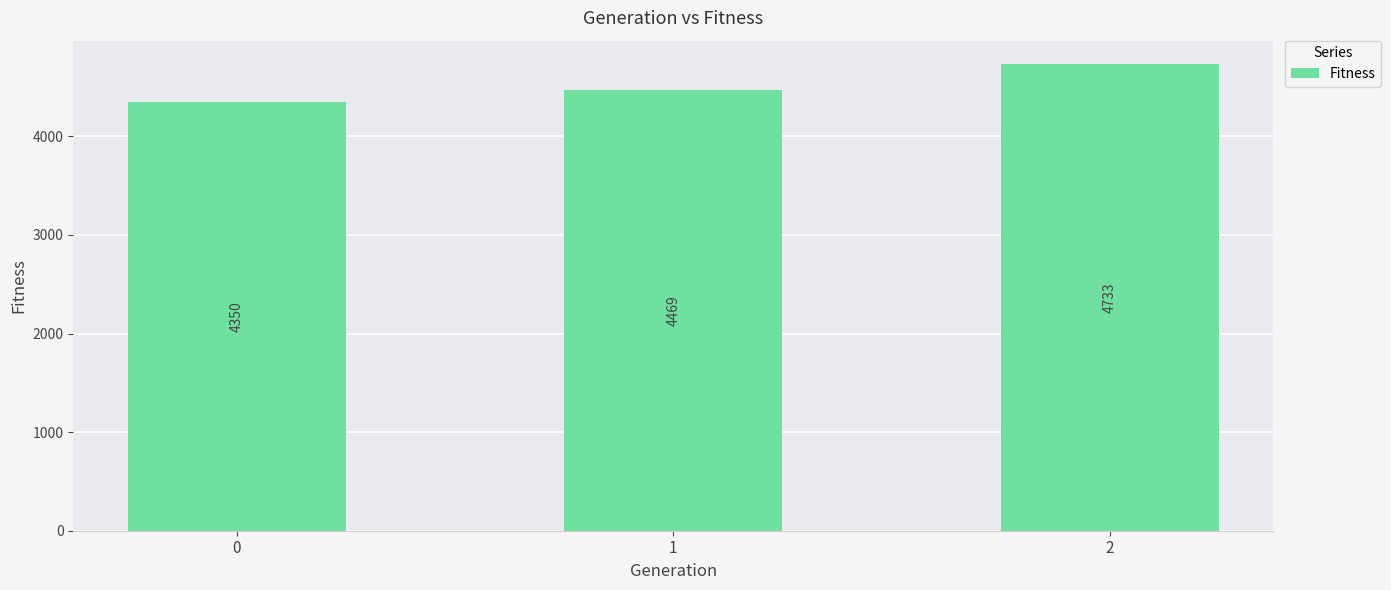

Between 2 and 0, which is larger?

2